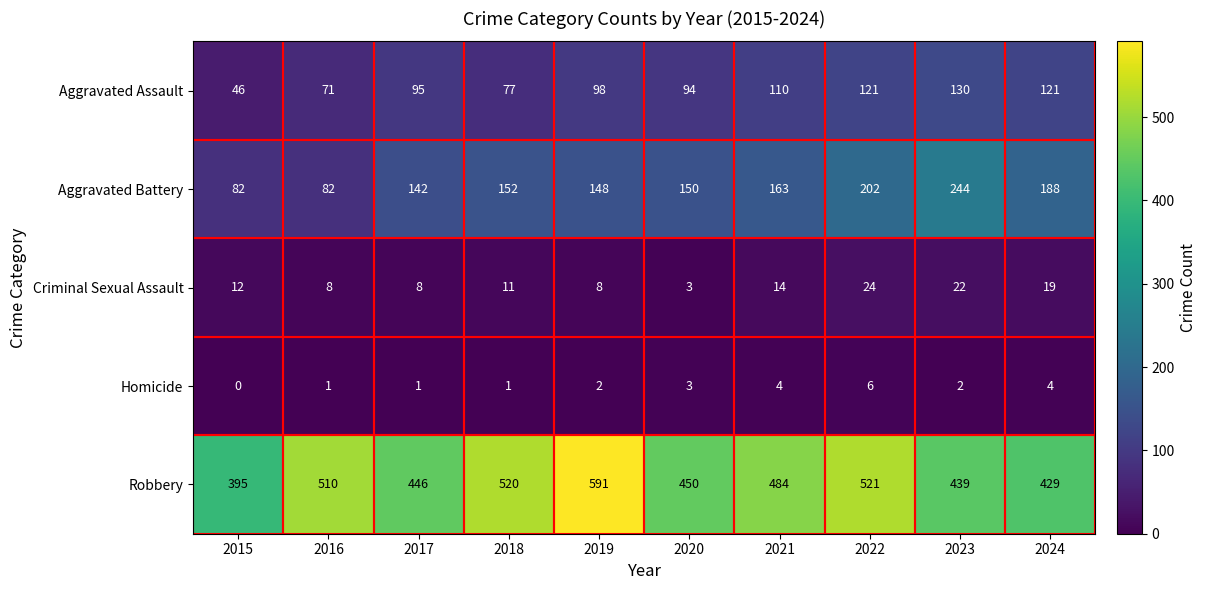

What is the difference between the highest and lowest values at 2017?

445